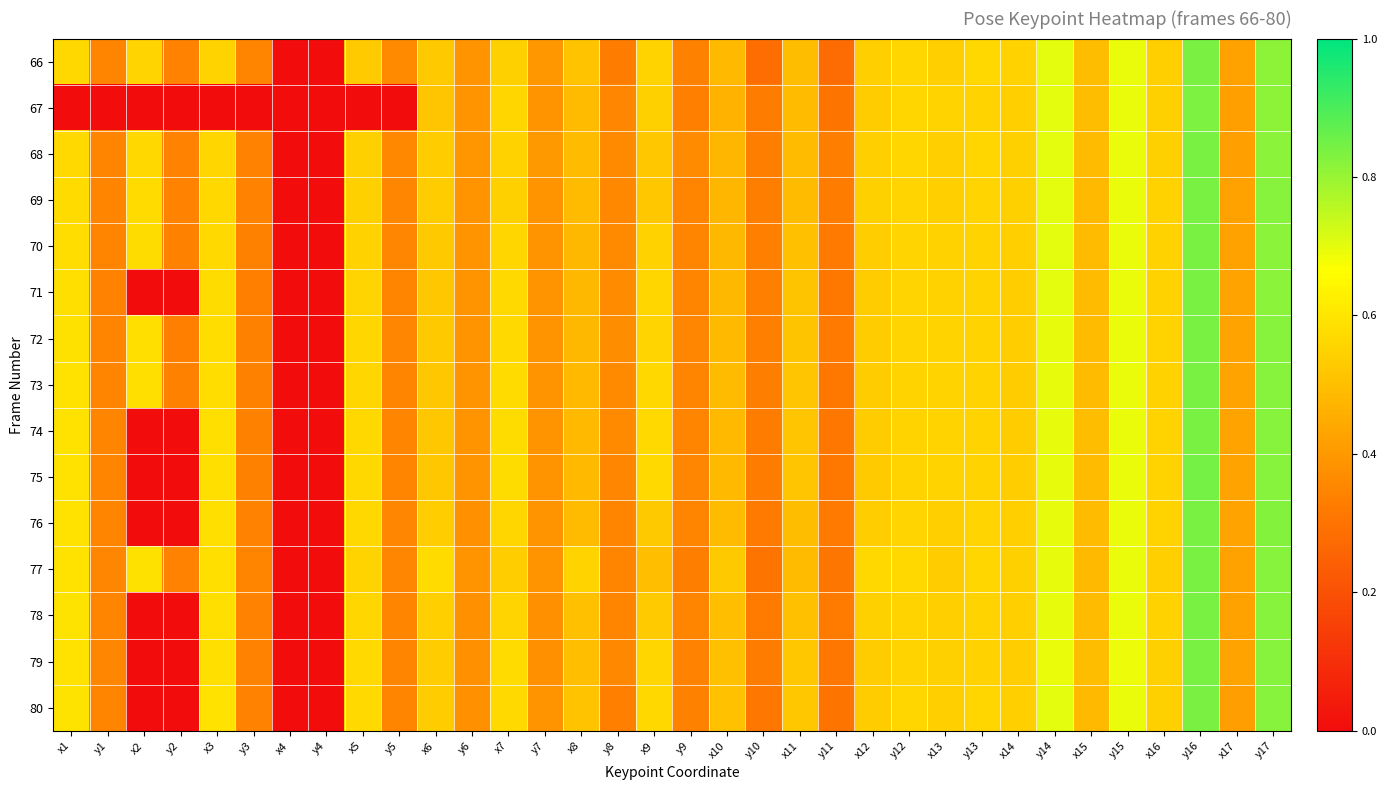

List the series in order of their peak value, lowest first.

67, 66, 80, 69, 79, 70, 76, 77, 71, 68, 72, 73, 74, 78, 75